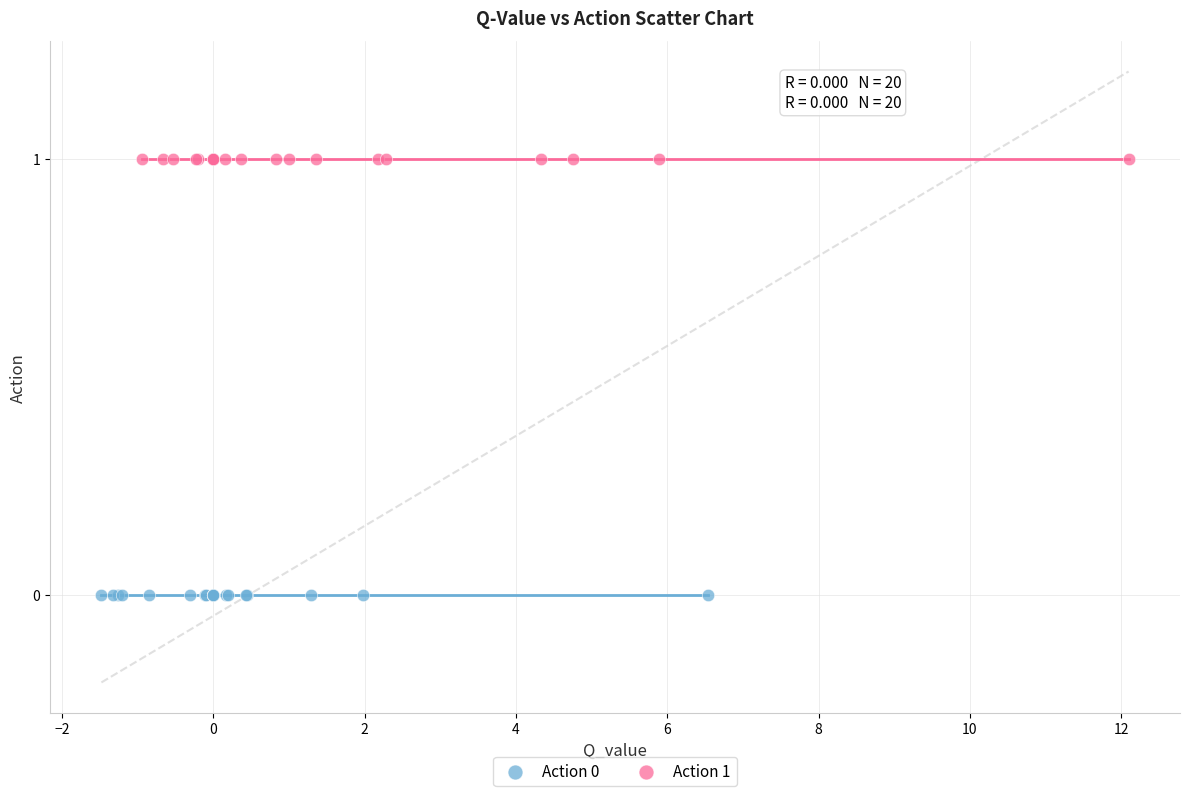

Which series reaches the maximum Y coordinate?

Action 1